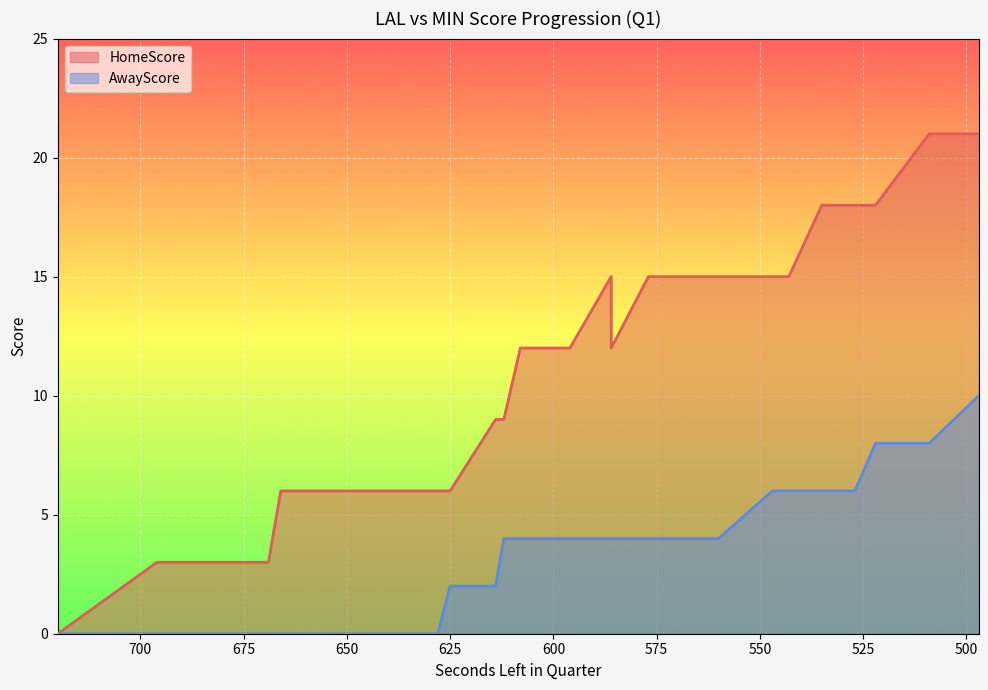

What is the value of the HomeScore point at the 10th from the left?

6